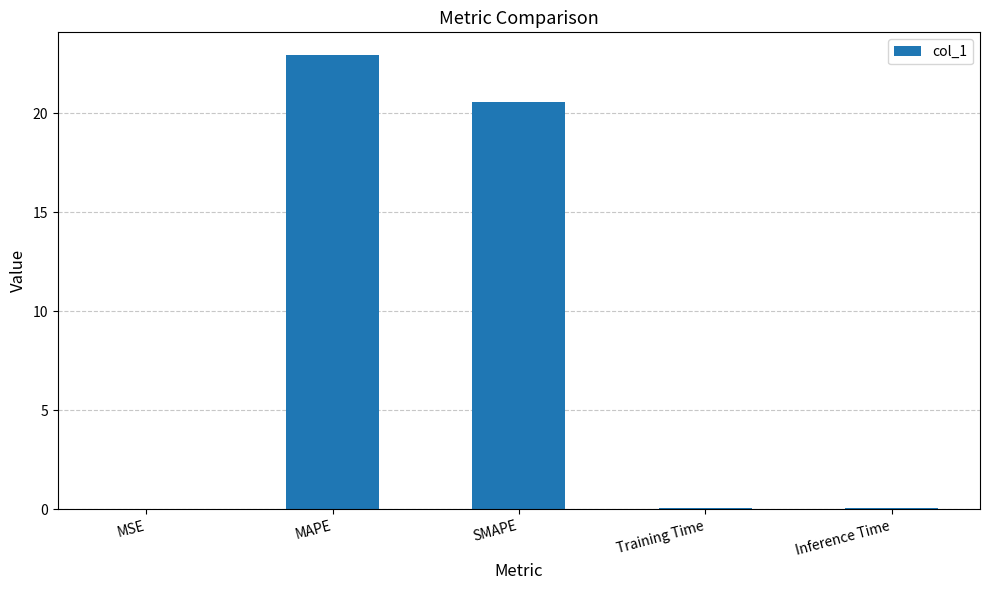

Is it true that the value at Inference Time is 0.0?

True